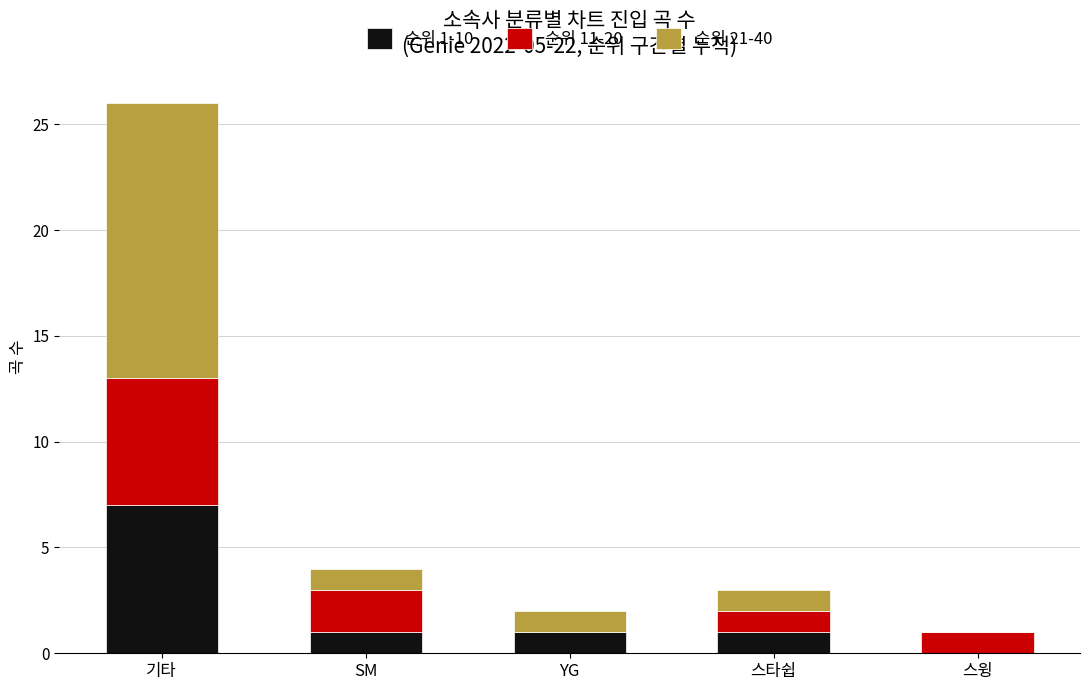

Which category has the highest value in the 순위 1-10 series?

기타